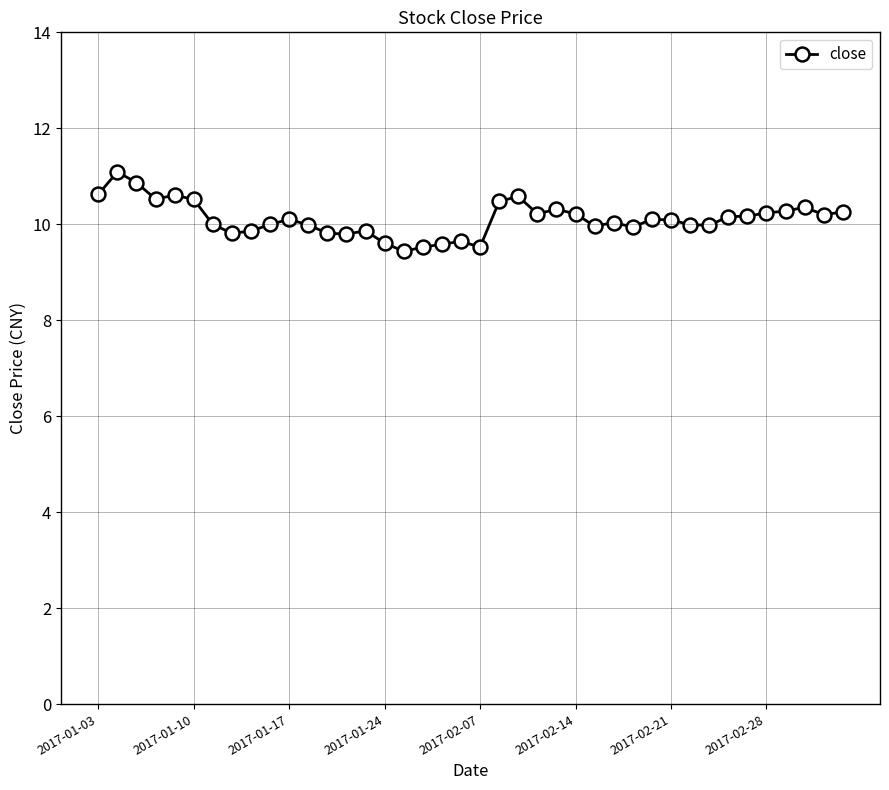

What is the value of the 33rd point from the left?

10.0